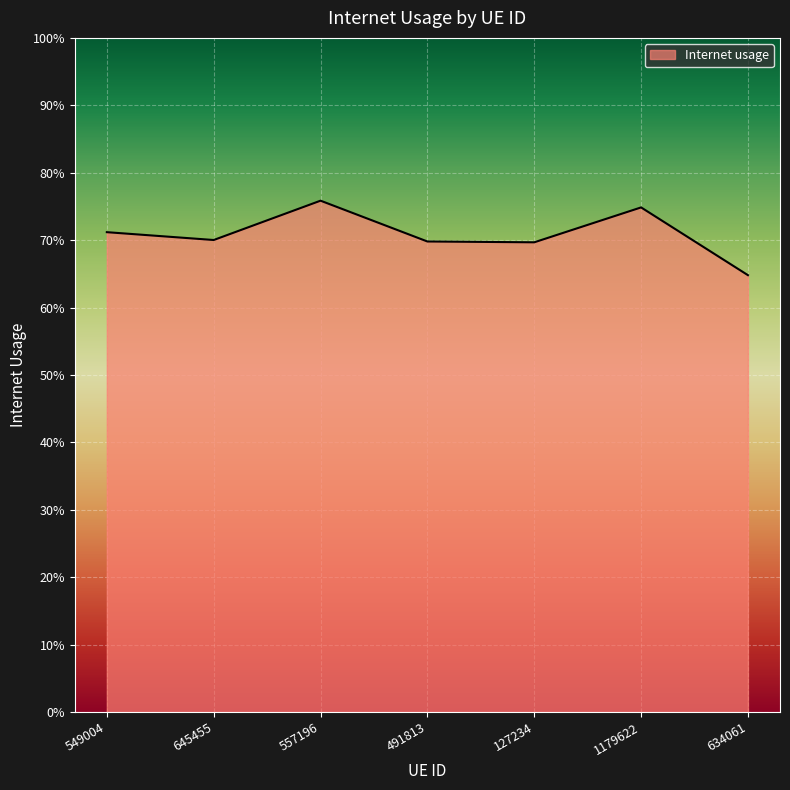

Reading right to left, transcribe all the data shown in this chart.

634061=0.6	1179622=0.7	127234=0.7	491813=0.7	557196=0.8	645455=0.7	549004=0.7